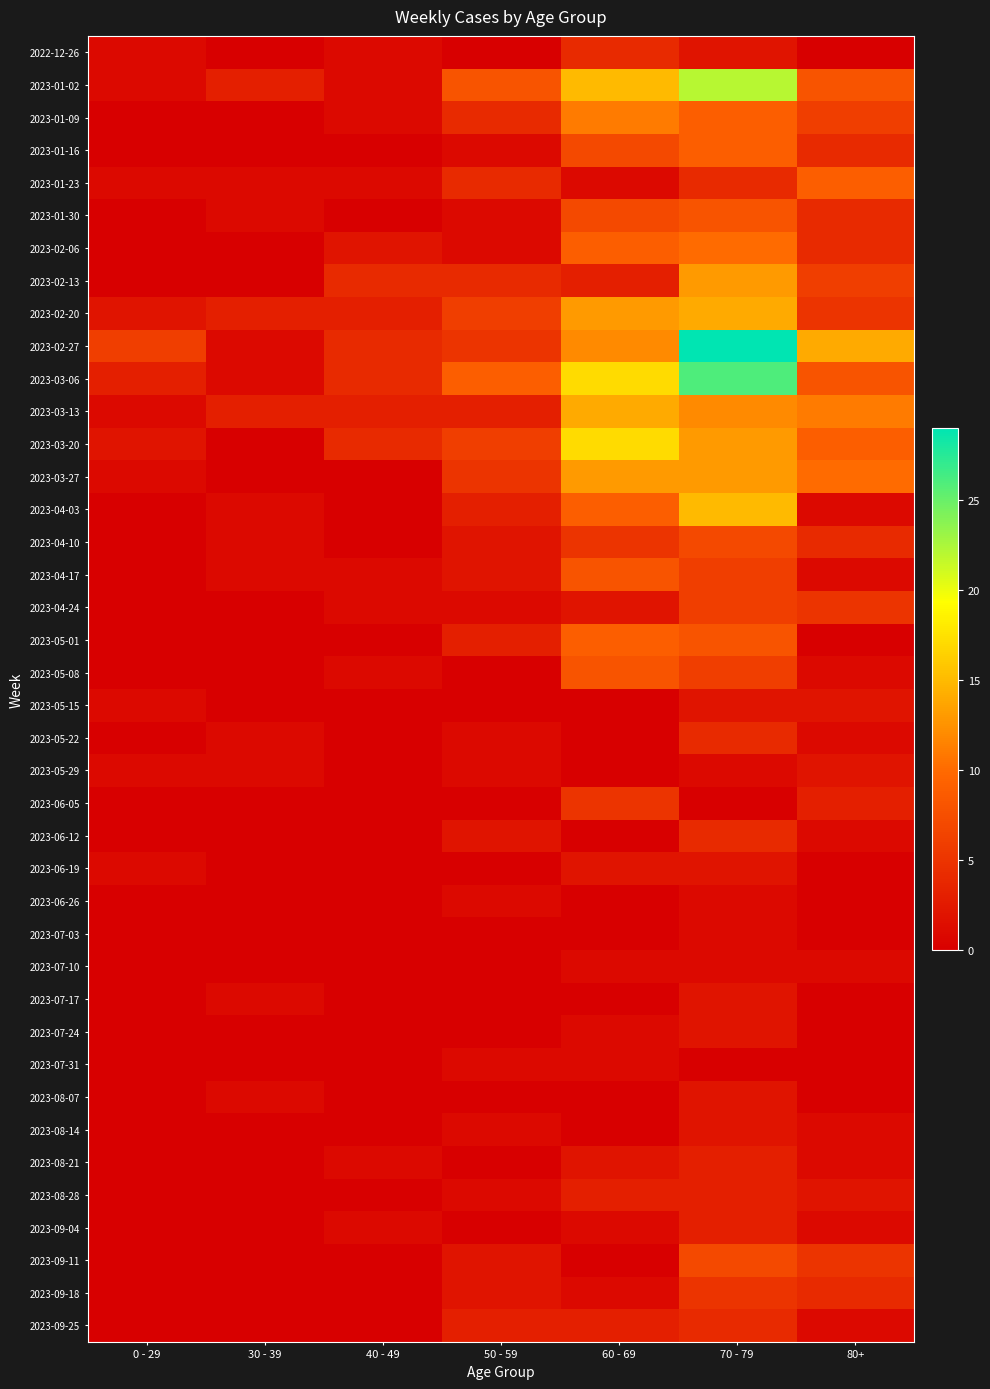

What is the total value across all series at 0 - 29?

21